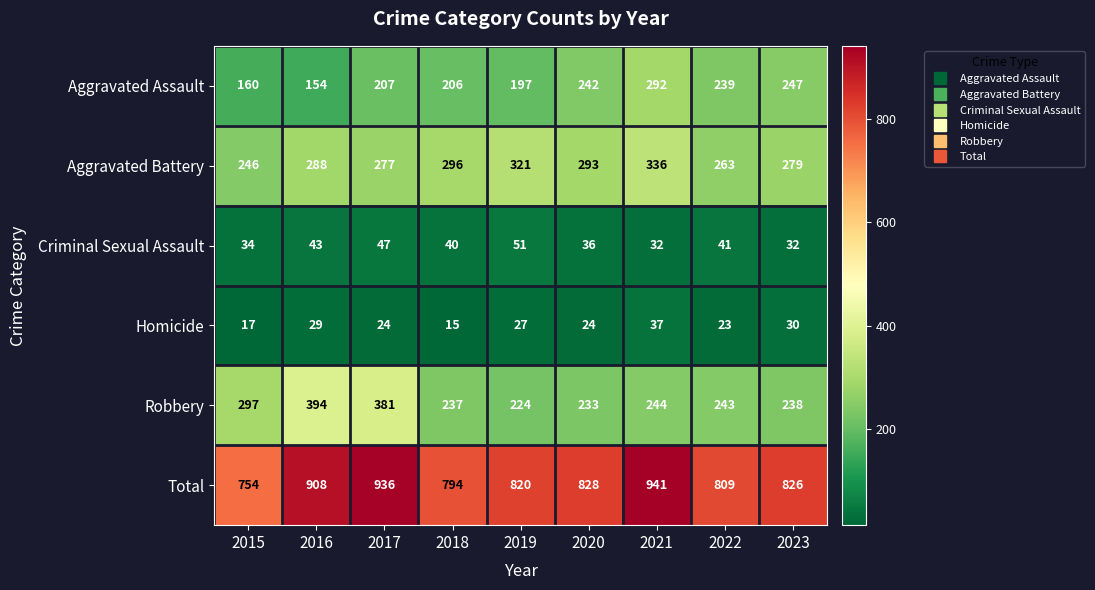

Which series changed the most between 2016 and 2018?

Robbery